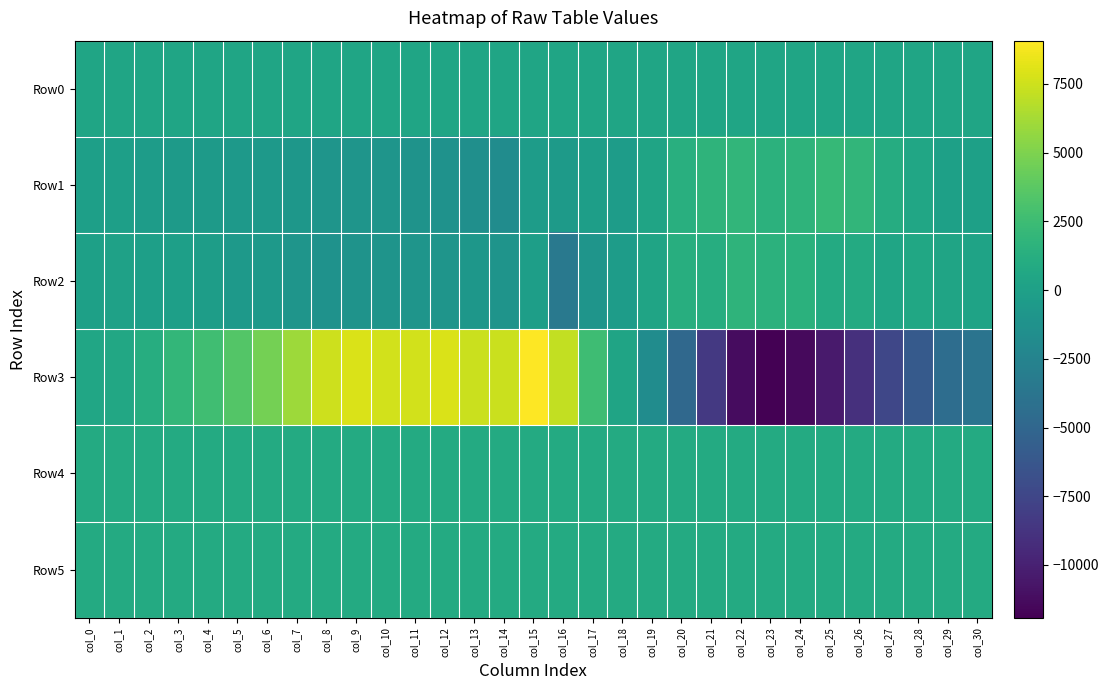

Reading left to right, transcribe all the data shown in this chart.

Row0: col_0=394.4	col_1=394.4	col_2=394.4	col_3=394.5	col_4=394.6	col_5=394.6	col_6=394.7	col_7=394.7	col_8=394.8	col_9=394.8	col_10=394.8	col_11=394.9	col_12=395.0	col_13=395.0	col_14=395.1	col_15=395.1	col_16=395.2	col_17=395.2	col_18=395.2	col_19=395.3	col_20=395.4	col_21=395.4	col_22=395.4	col_23=395.5	col_24=395.6	col_25=395.6	col_26=395.7	col_27=395.7	col_28=395.8	col_29=395.8	col_30=395.8
Row1: col_0=-47.0	col_1=-86.0	col_2=-299.0	col_3=-466.0	col_4=-496.0	col_5=-558.0	col_6=-673.0	col_7=-782.0	col_8=-952.0	col_9=-963.0	col_10=-964.0	col_11=-1135.0	col_12=-1254.0	col_13=-1448.0	col_14=-1710.0	col_15=-318.0	col_16=-464.0	col_17=-129.0	col_18=-277.0	col_19=333.0	col_20=1338.0	col_21=1694.0	col_22=1883.0	col_23=1549.0	col_24=1769.0	col_25=2124.0	col_26=1877.0	col_27=1116.0	col_28=490.0	col_29=20.0	col_30=11.0
Row2: col_0=-4.0	col_1=97.0	col_2=-41.0	col_3=-31.0	col_4=-260.0	col_5=-522.0	col_6=-643.0	col_7=-1010.0	col_8=-1199.0	col_9=-1145.0	col_10=-1076.0	col_11=-968.0	col_12=-949.0	col_13=-842.0	col_14=-1070.0	col_15=-140.0	col_16=-3452.0	col_17=-978.0	col_18=-308.0	col_19=376.0	col_20=1240.0	col_21=1169.0	col_22=1702.0	col_23=1586.0	col_24=1529.0	col_25=927.0	col_26=895.0	col_27=412.0	col_28=567.0	col_29=336.0	col_30=250.0
Row3: col_0=542.0	col_1=672.0	col_2=1185.0	col_3=1980.0	col_4=2603.0	col_5=3484.0	col_6=4650.0	col_7=5968.0	col_8=7491.0	col_9=7920.0	col_10=7609.0	col_11=7669.0	col_12=7887.0	col_13=7387.0	col_14=7359.0	col_15=9075.0	col_16=7181.0	col_17=2521.0	col_18=378.0	col_19=-1680.0	col_20=-4787.0	col_21=-8431.0	col_22=-11228.0	col_23=-11921.0	col_24=-11395.0	col_25=-10414.0	col_26=-9041.0	col_27=-7420.0	col_28=-5944.0	col_29=-4434.0	col_30=-3806.0
Row4: col_0=918.0	col_1=926.0	col_2=921.0	col_3=915.0	col_4=928.0	col_5=929.0	col_6=918.0	col_7=920.0	col_8=917.0	col_9=906.0	col_10=898.0	col_11=886.0	col_12=884.0	col_13=884.0	col_14=887.0	col_15=884.0	col_16=883.0	col_17=879.0	col_18=883.0	col_19=886.0	col_20=912.0	col_21=908.0	col_22=903.0	col_23=905.0	col_24=903.0	col_25=908.0	col_26=909.0	col_27=914.0	col_28=921.0	col_29=926.0	col_30=930.0
Row5: col_0=877.0	col_1=884.0	col_2=884.0	col_3=884.0	col_4=884.0	col_5=884.0	col_6=878.0	col_7=885.0	col_8=888.0	col_9=879.0	col_10=889.0	col_11=888.0	col_12=888.0	col_13=883.0	col_14=884.0	col_15=886.0	col_16=884.0	col_17=884.0	col_18=880.0	col_19=880.0	col_20=879.0	col_21=888.0	col_22=892.0	col_23=892.0	col_24=883.0	col_25=888.0	col_26=882.0	col_27=884.0	col_28=881.0	col_29=881.0	col_30=886.0